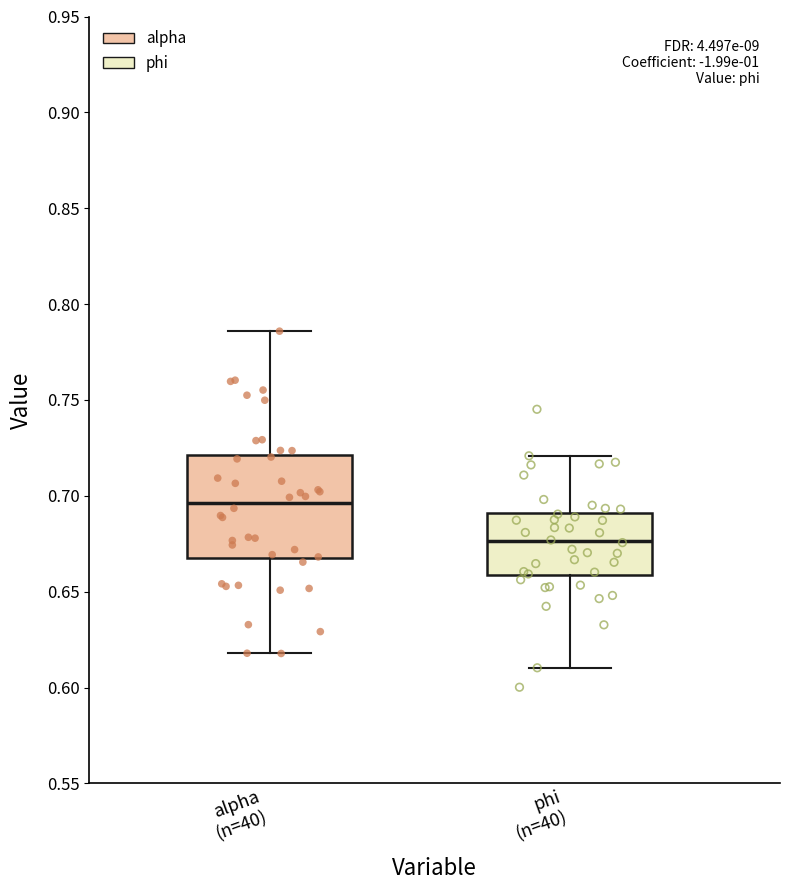

Reading left to right, transcribe this box plot: for each box, give where its median line is, the range the box spans, and where its two whiskers end, as read against the y-axis. The values are not printed on the chart, so give them approximately, as read against the axis.

alpha (n=40): median 0.695, box 0.665 to 0.720, whiskers 0.620 to 0.785
phi (n=40): median 0.675, box 0.660 to 0.690, whiskers 0.610 to 0.720